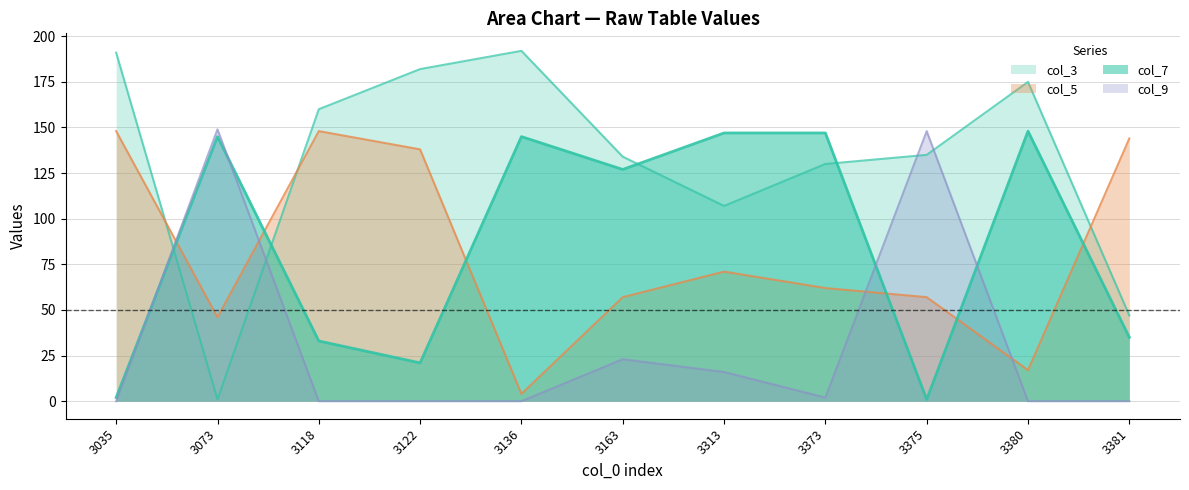

True or false: col_9 has a value of 0 at 3380.

True